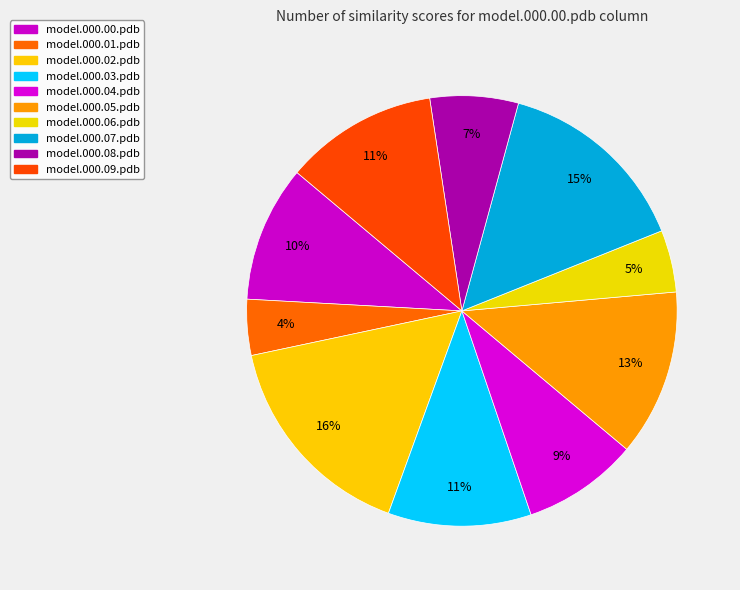

Count the number of slices in the pie.

10